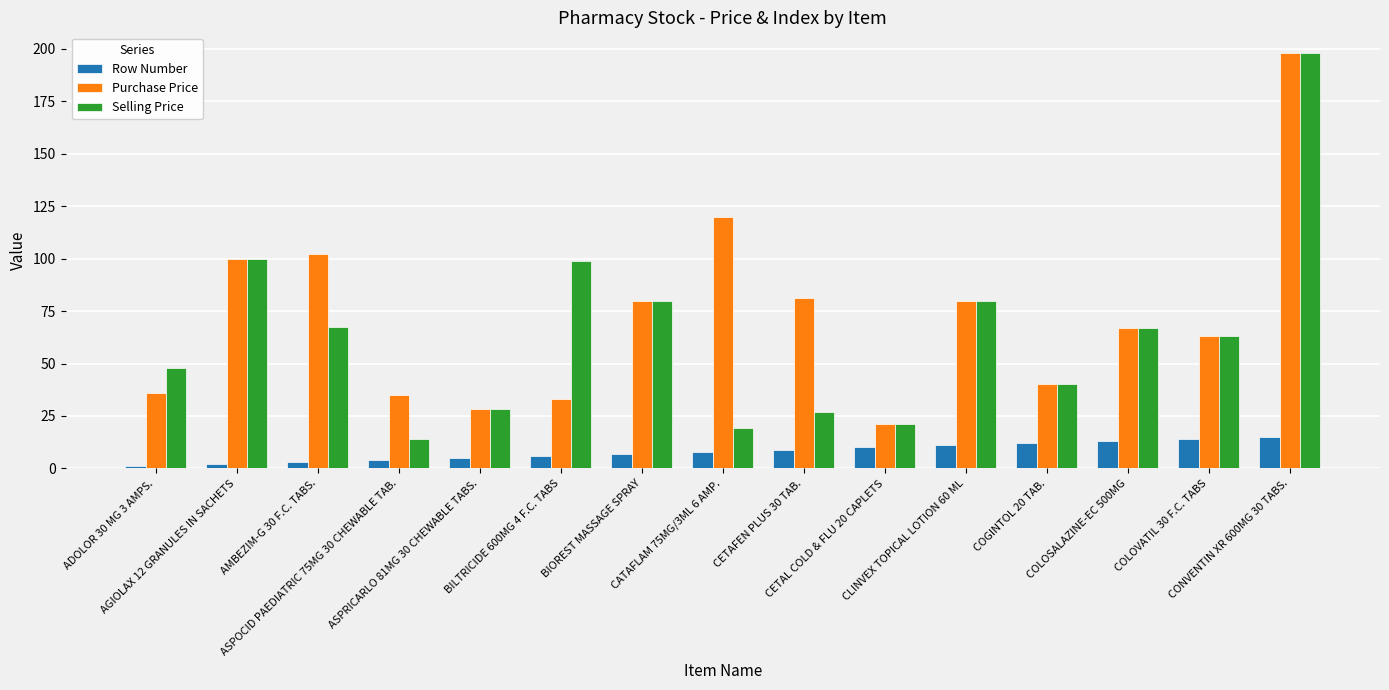

True or false: Purchase Price has a value of 28.5 at ASPRICARLO 81MG 30 CHEWABLE TABS..

True